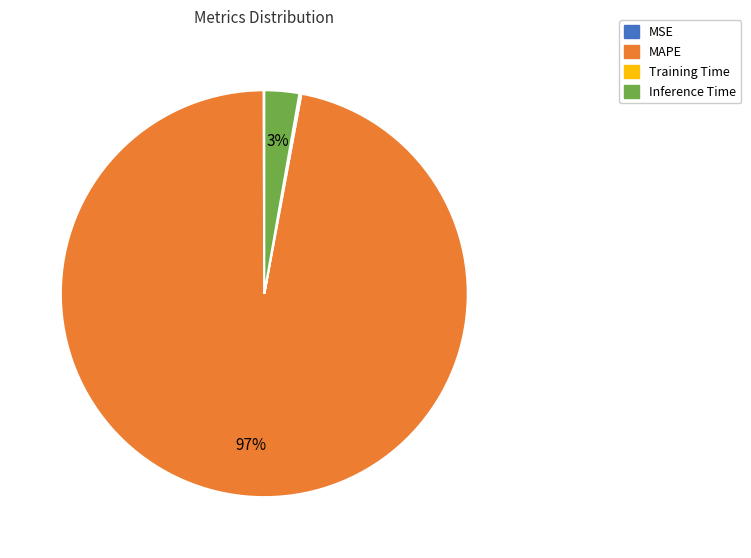

True or false: Inference Time accounts for 3% of the total.

True